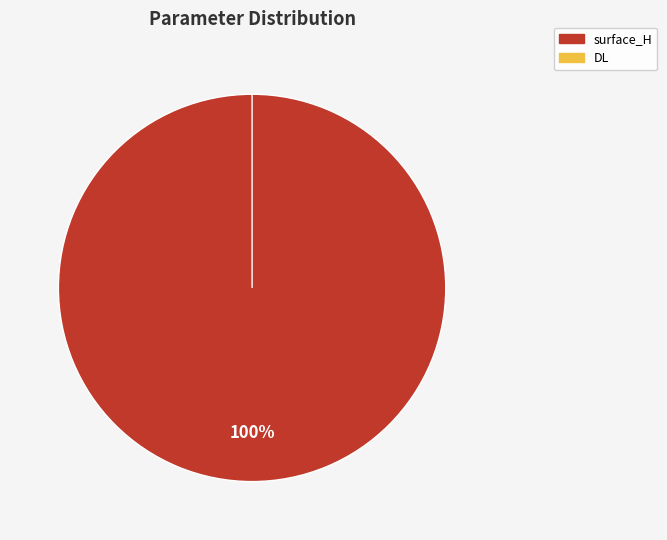

To the nearest percent, what percentage of the pie is surface_H?

100%